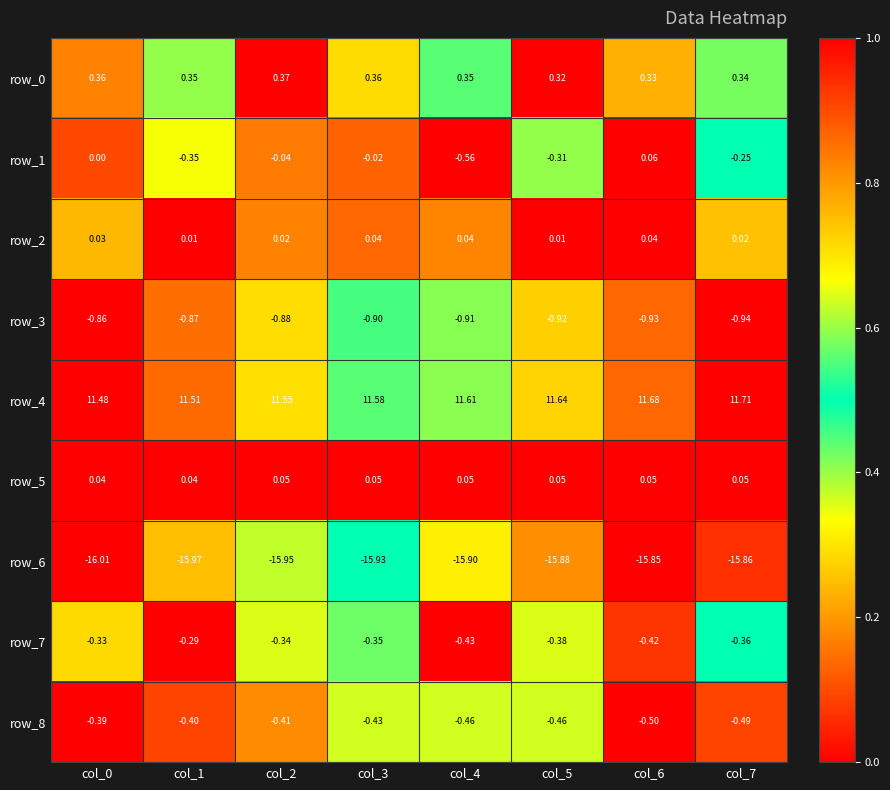

What is the highest value of the row_6 series?

-15.8